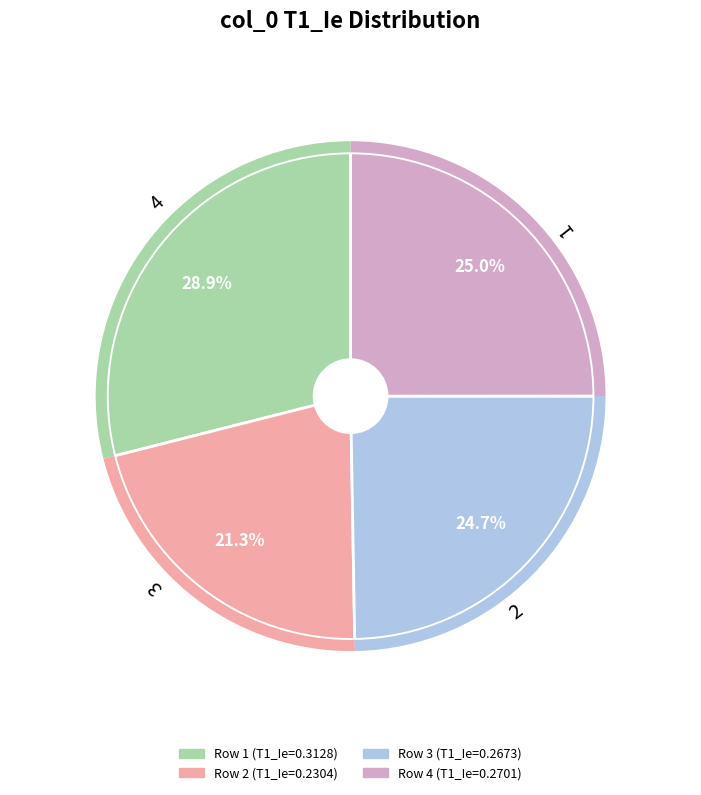

Is there any slice that represents more than half of the pie?

No